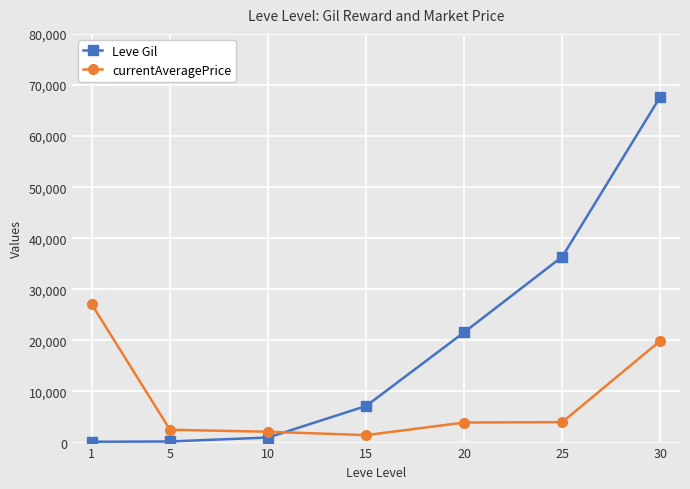

What are all the series names shown in the legend?

Leve Gil, currentAveragePrice